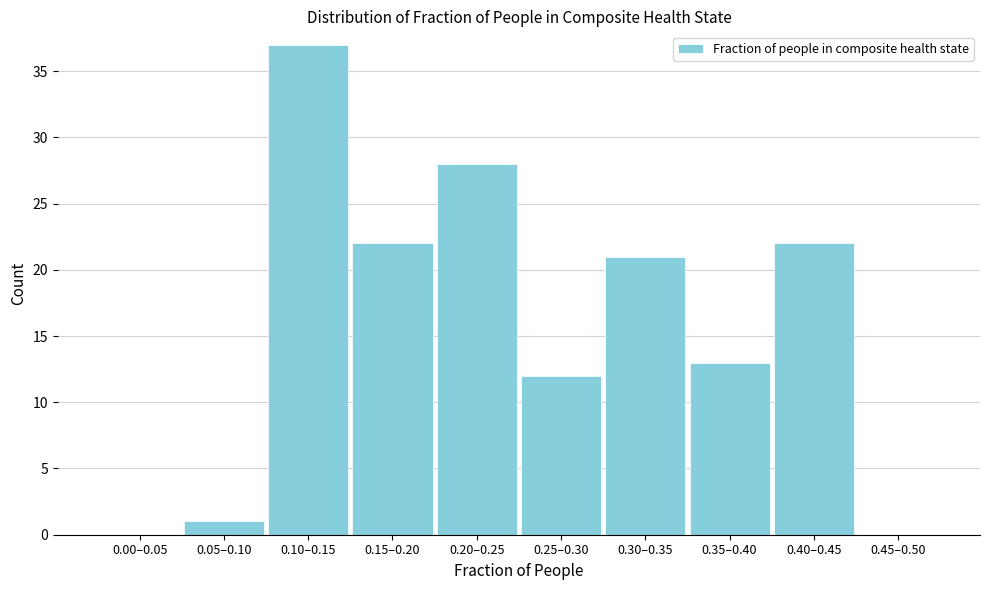

Reading left to right, transcribe all the data shown in this chart.

0.00–0.05=0	0.05–0.10=1	0.10–0.15=37	0.15–0.20=22	0.20–0.25=28	0.25–0.30=12	0.30–0.35=21	0.35–0.40=13	0.40–0.45=22	0.45–0.50=0